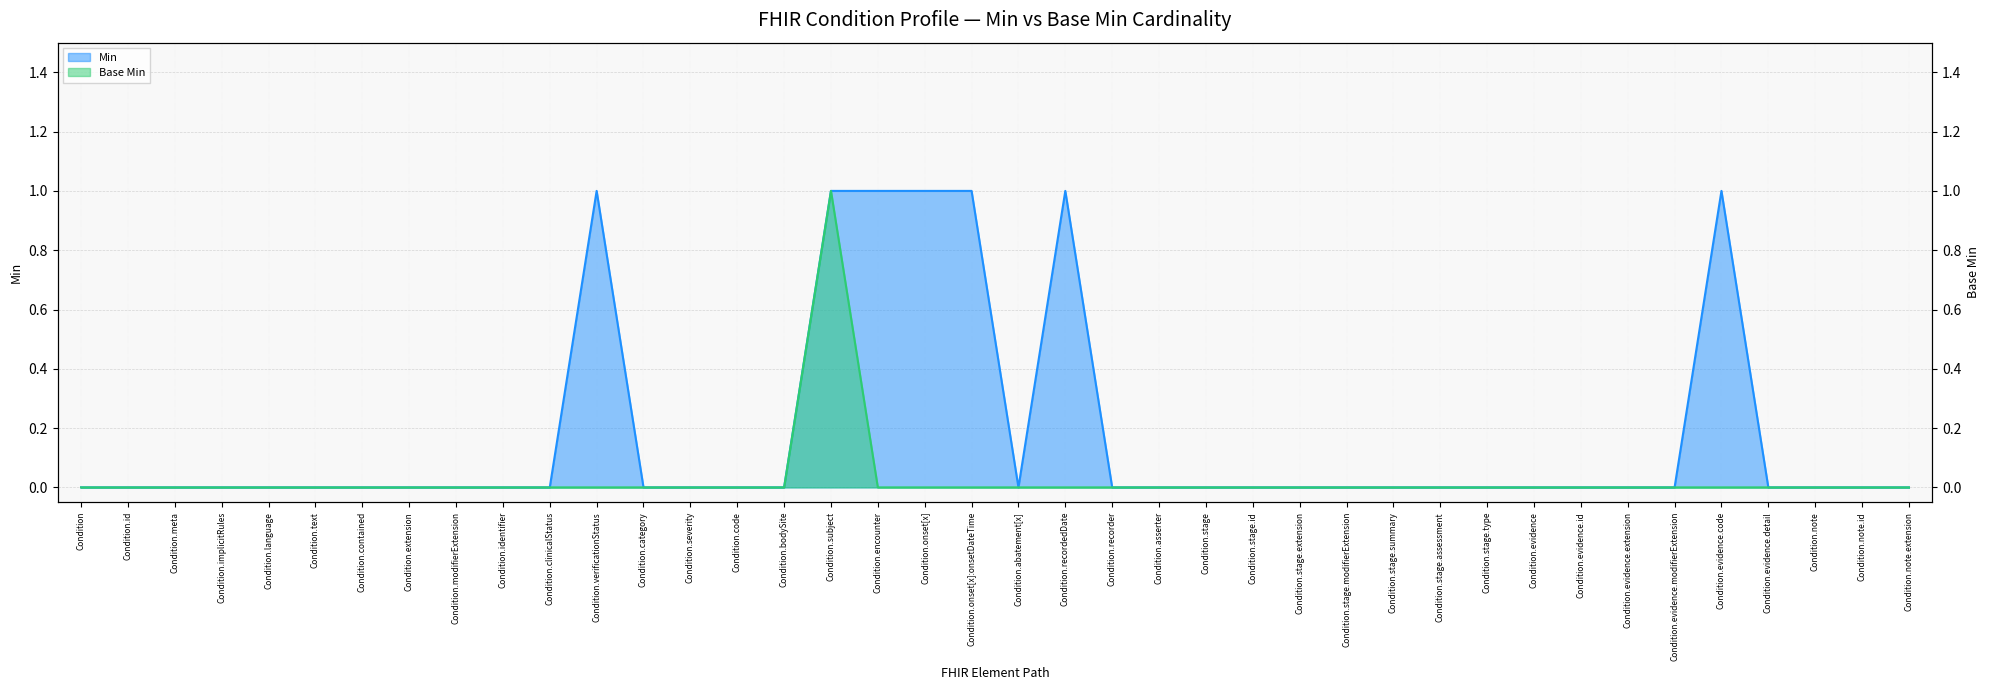

Rank the series at Condition.stage.modifierExtension from highest to lowest value.

Min, Base Min